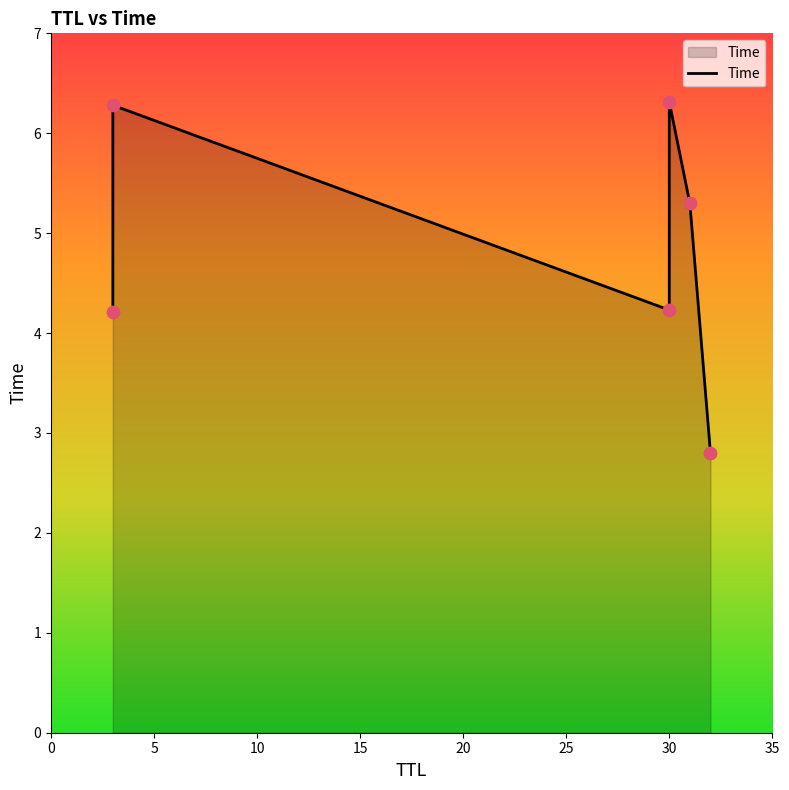

What is the ratio of the value at 3 to the value at 31?

0.8